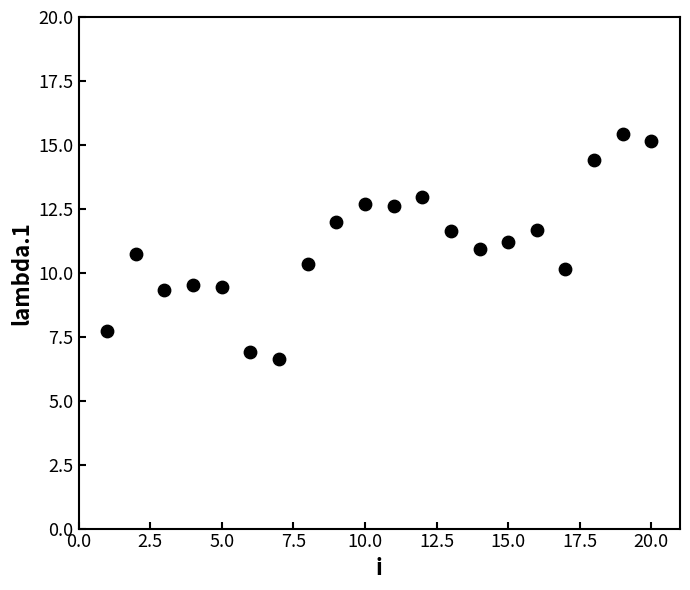

What is the range of X values (max minus min)?

19.0